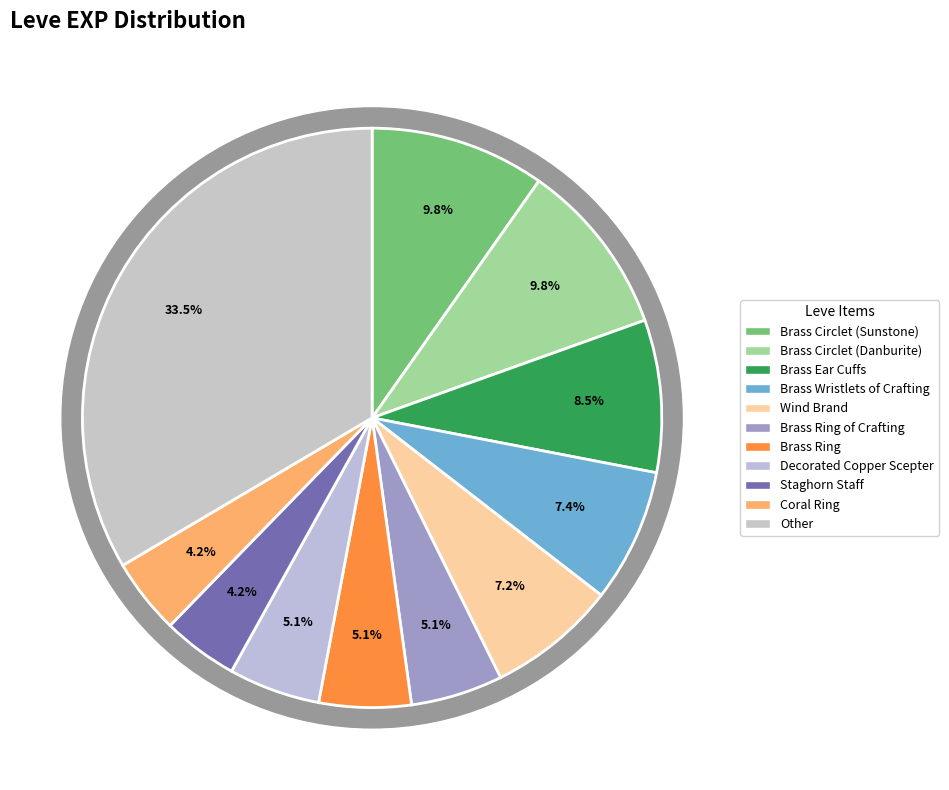

Approximately how many times larger is the value at Coral Ring compared to Brass Wristlets of Crafting?

0.6